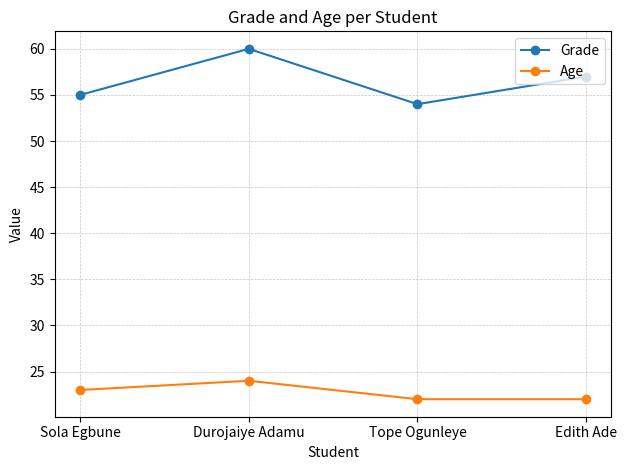

True or false: Grade and Age cross at least once.

False